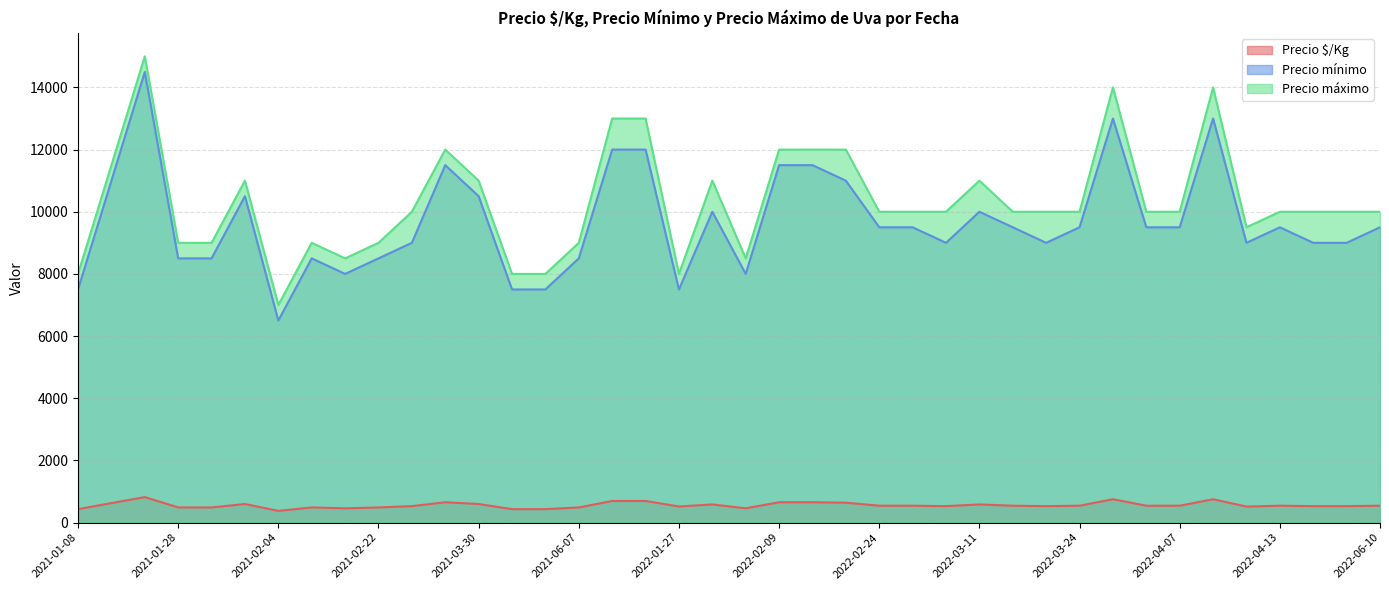

How many interior local valleys does the Precio máximo series have?

9